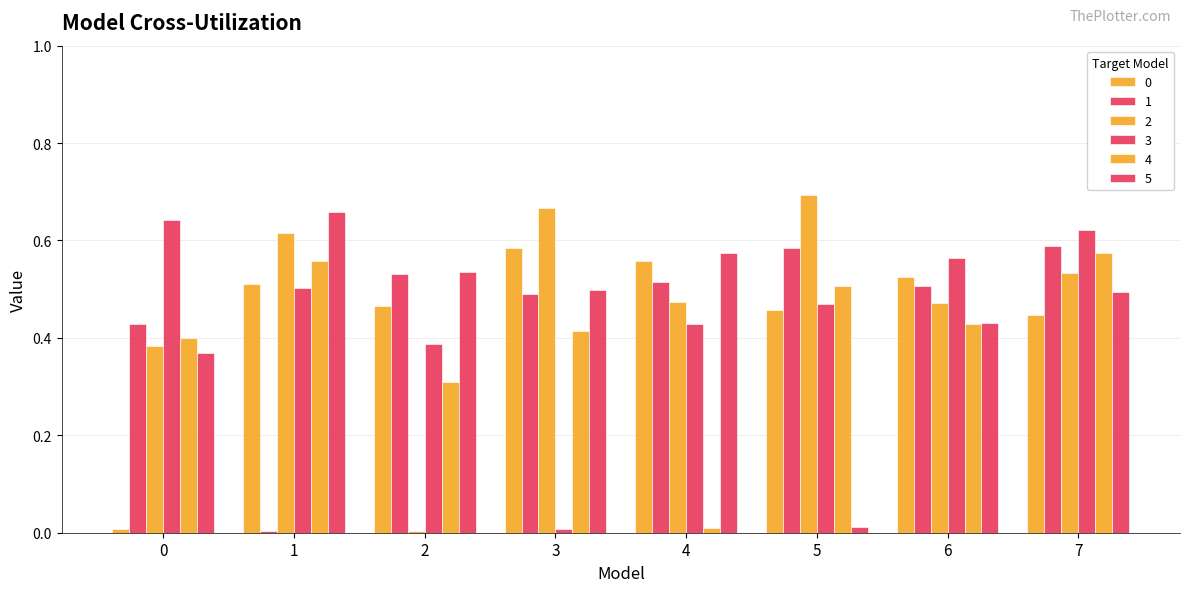

What is the value of the 2 bar at the 4th from the left?

0.7